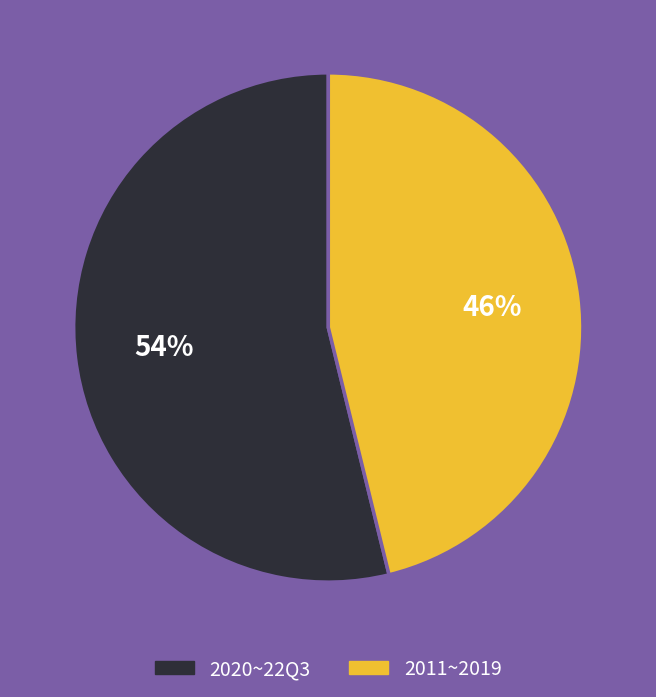

To the nearest percent, what is the difference between the largest and smallest slice percentages?

8%